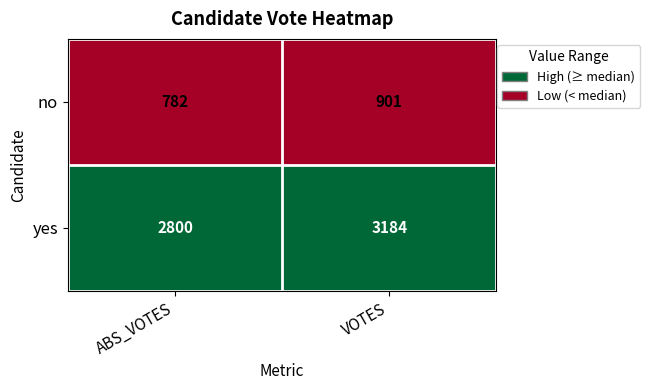

List the series in order of their overall mean, highest first.

yes, no